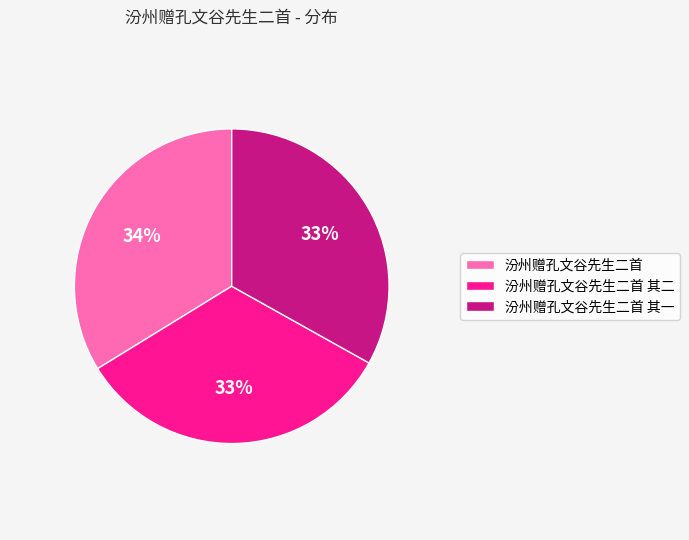

Do 汾州赠孔文谷先生二首 and 汾州赠孔文谷先生二首 其二 together represent more than half of the pie?

Yes